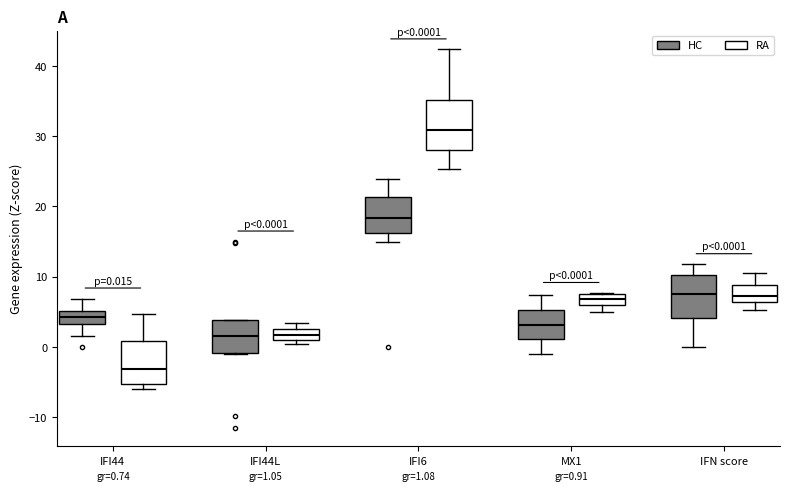

Which box has the highest median line?

IFI6 (RA)